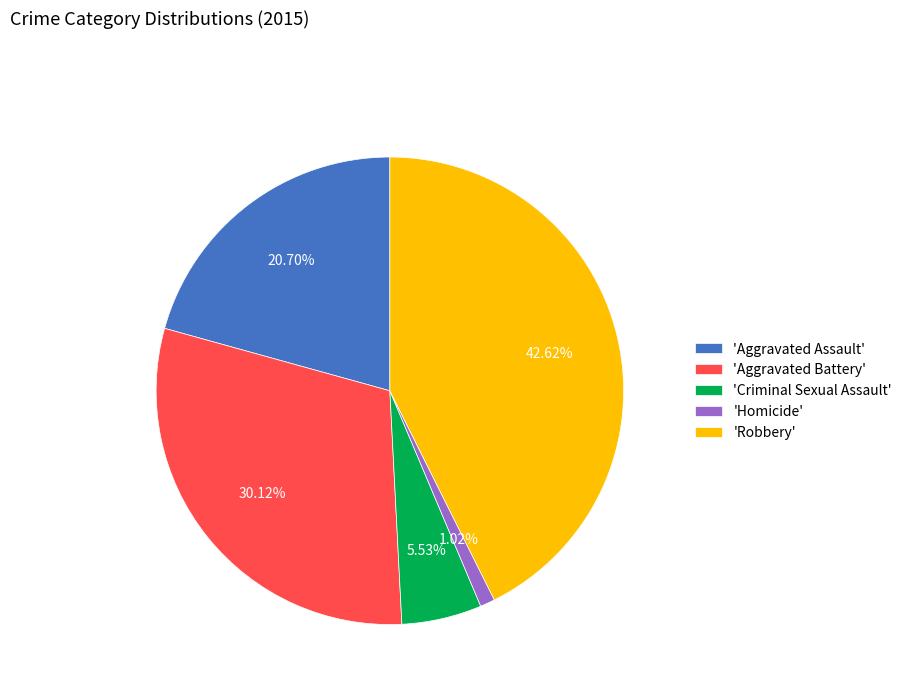

Is there any slice that represents more than half of the pie?

No